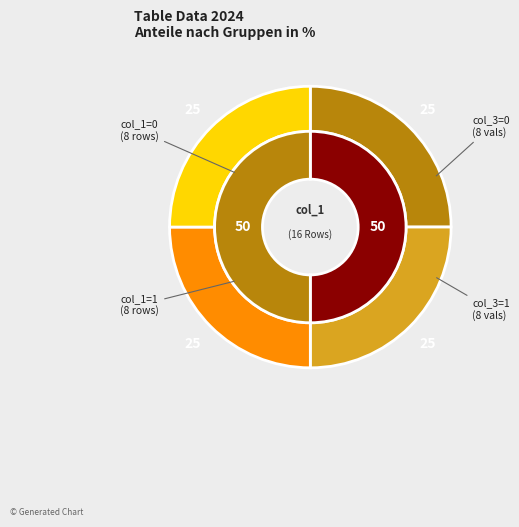

Count the number of slices in the pie.

2